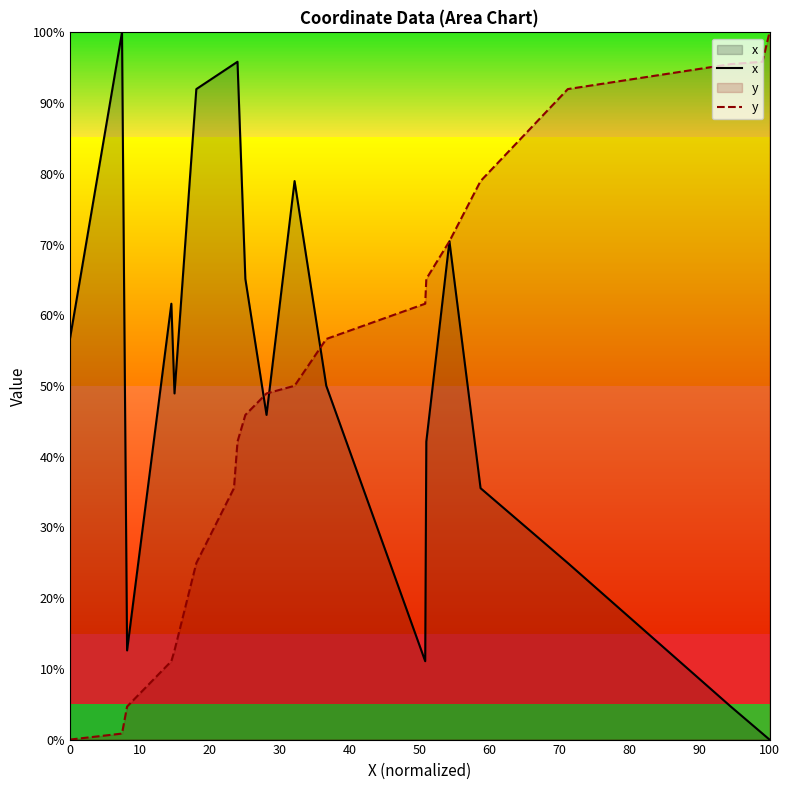

Rank the series by their maximum value, from lowest to highest.

x, y